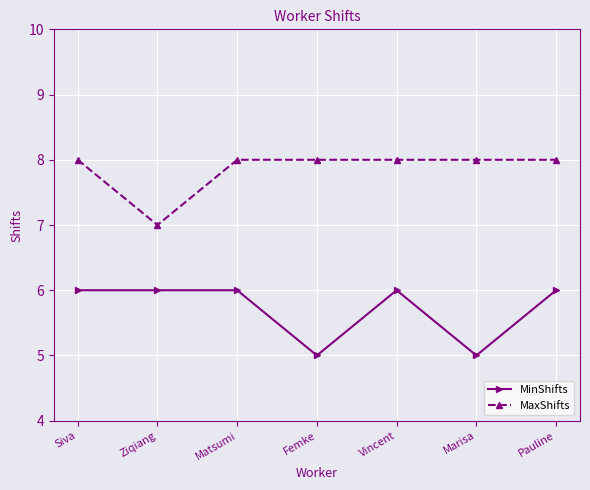

Is the value of MaxShifts at Ziqiang greater than the value of MinShifts at Femke?

Yes